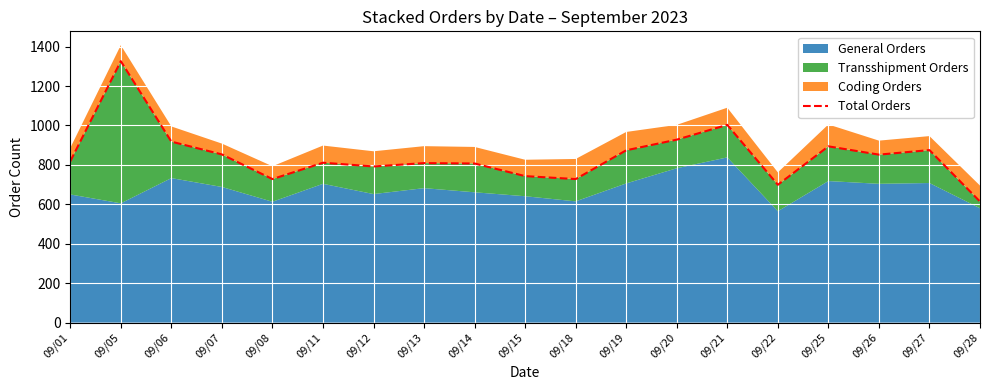

List the labels in order of value, largest first.

09/05, 09/21, 09/20, 09/06, 09/25, 09/27, 09/19, 09/07, 09/26, 09/01, 09/11, 09/13, 09/14, 09/12, 09/15, 09/08, 09/18, 09/22, 09/28